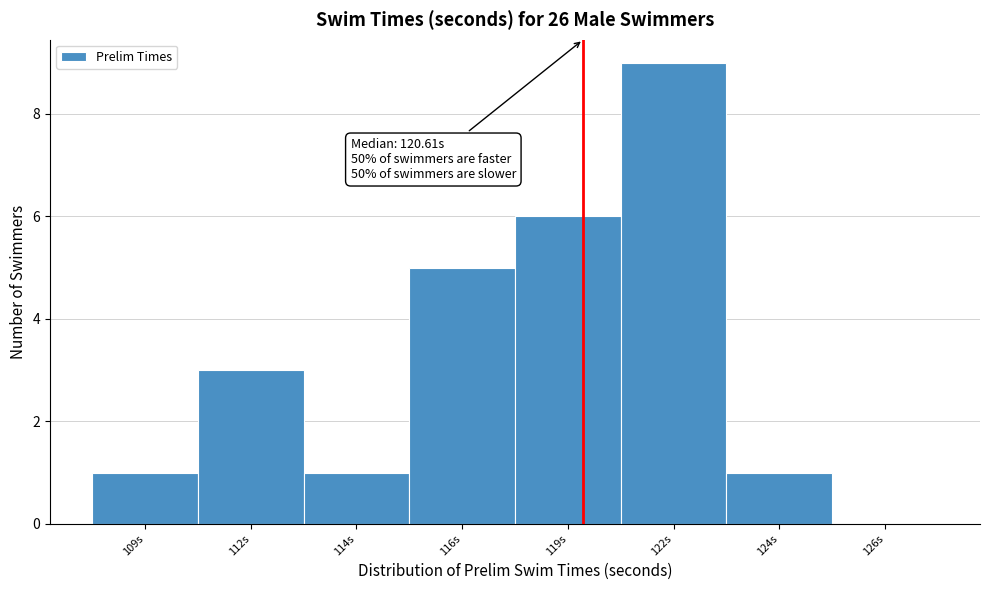

Reading left to right, extract all data points from this chart.

109s=1	112s=3	114s=1	116s=5	119s=6	122s=9	124s=1	126s=0